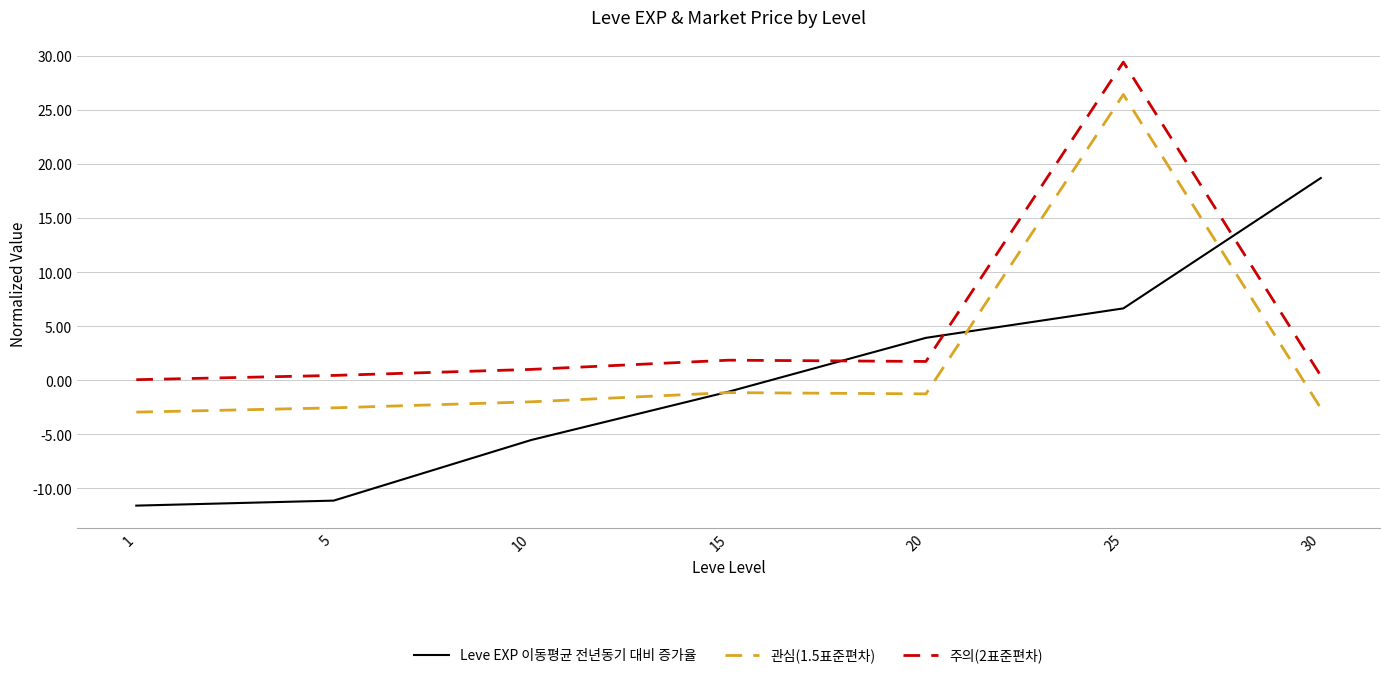

What is the difference between the maximum and minimum values in the 관심(1.5표준편차) series?

29.4